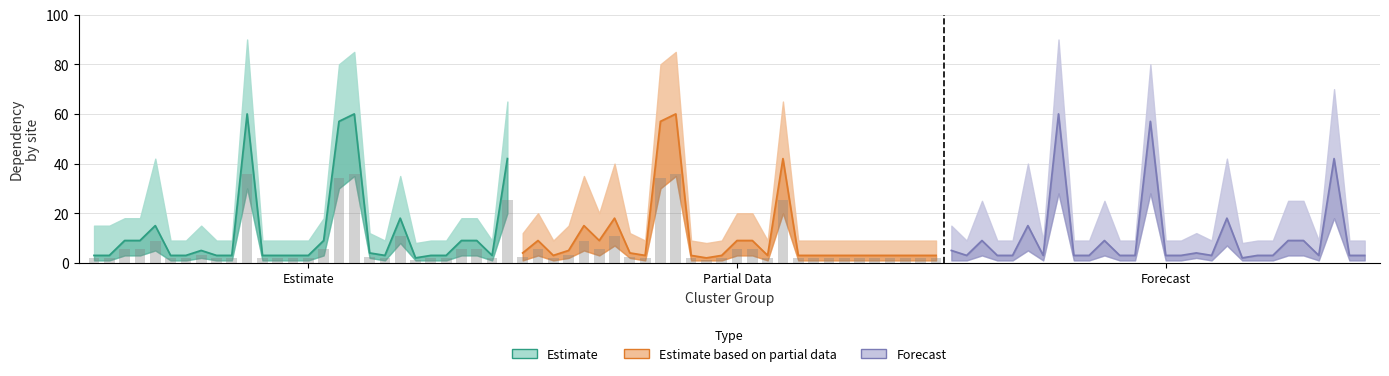

What is the difference between the maximum and minimum values in the Forecast series?

58